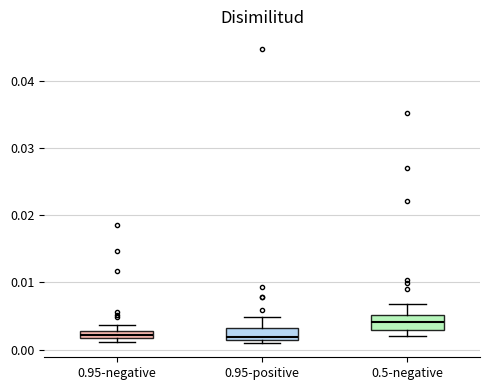

Where is the lower edge of the box for 0.95-negative on the y-axis? The values are not printed on the chart, so give them approximately, as read against the axis.

0.002